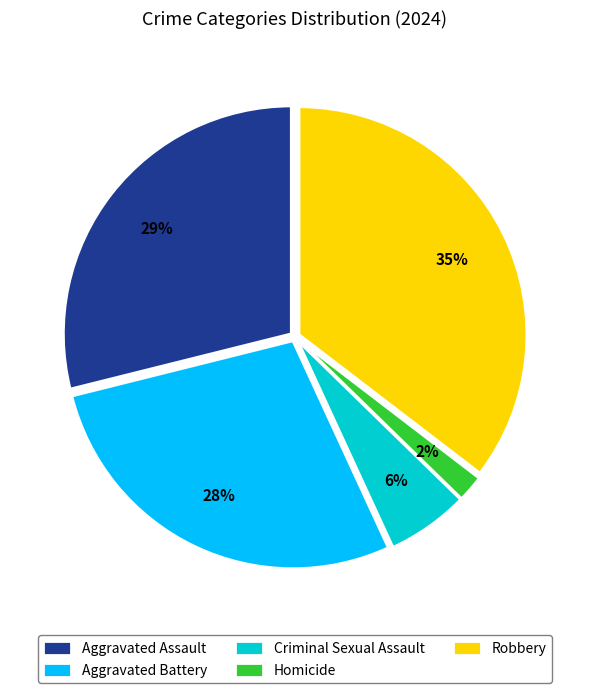

How many segments does this pie chart have?

5